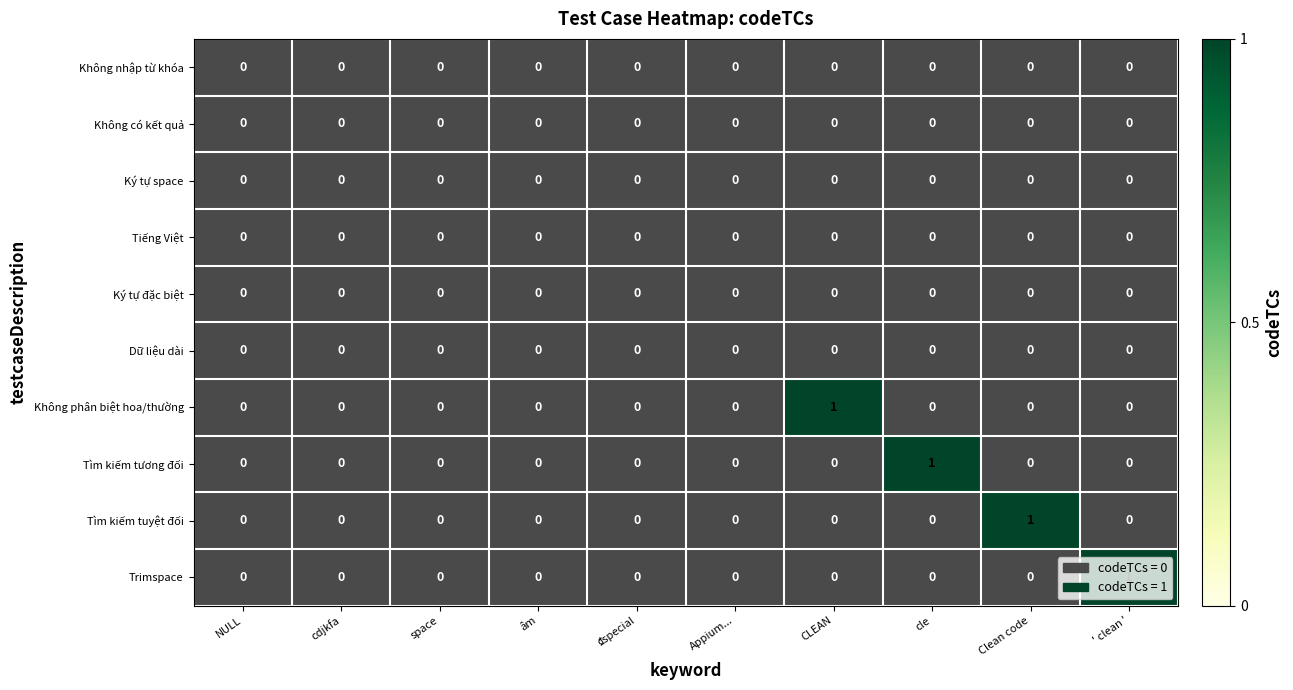

Which category has the lowest value in the Tìm kiếm tuyệt đối series?

NULL